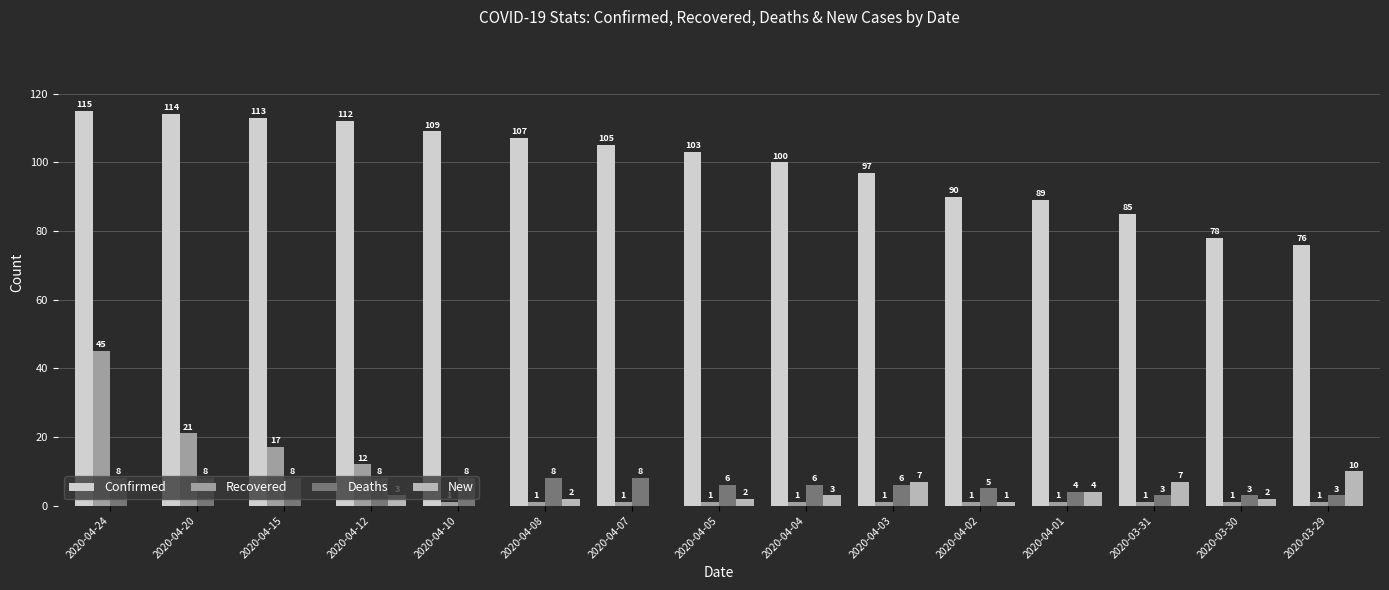

At which label does Confirmed reach its peak?

2020-04-24